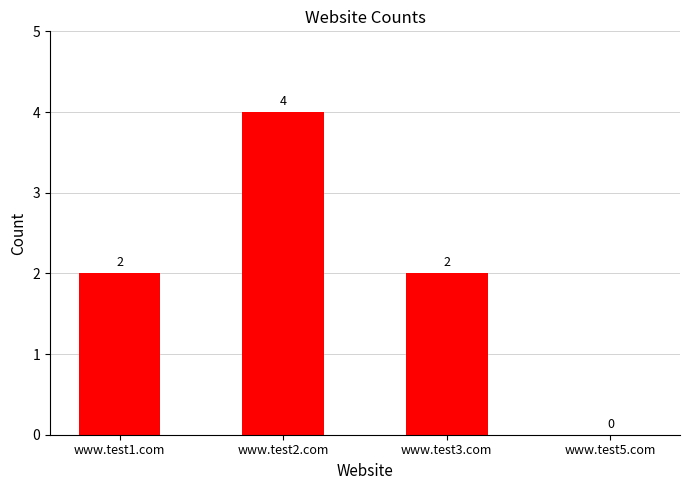

Reading left to right, what are all the values shown in this chart?

www.test1.com=2	www.test2.com=4	www.test3.com=2	www.test5.com=0